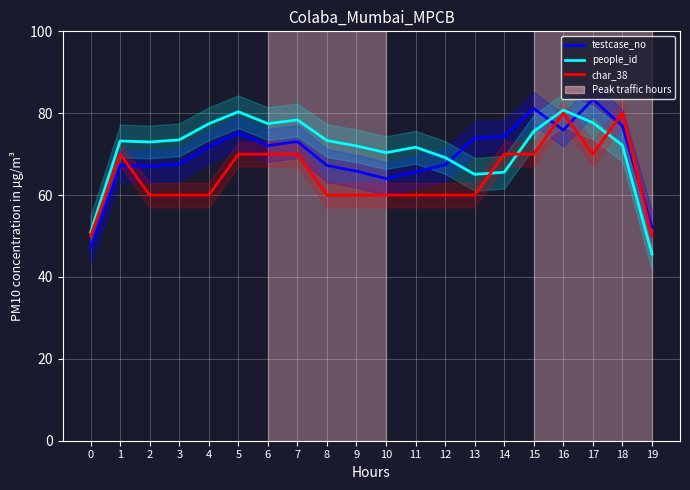

At which category does the chart reach its minimum across all series?

19